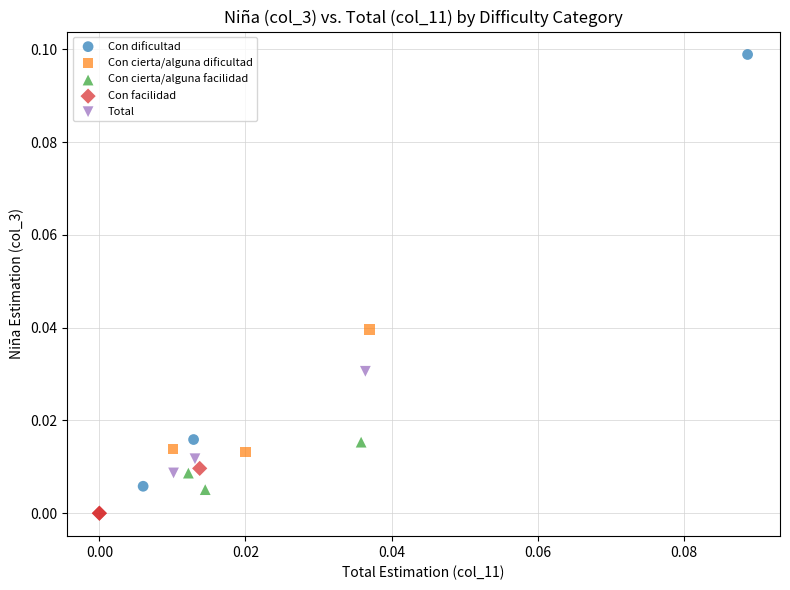

Which series has the largest Y range (max minus min)?

Con dificultad